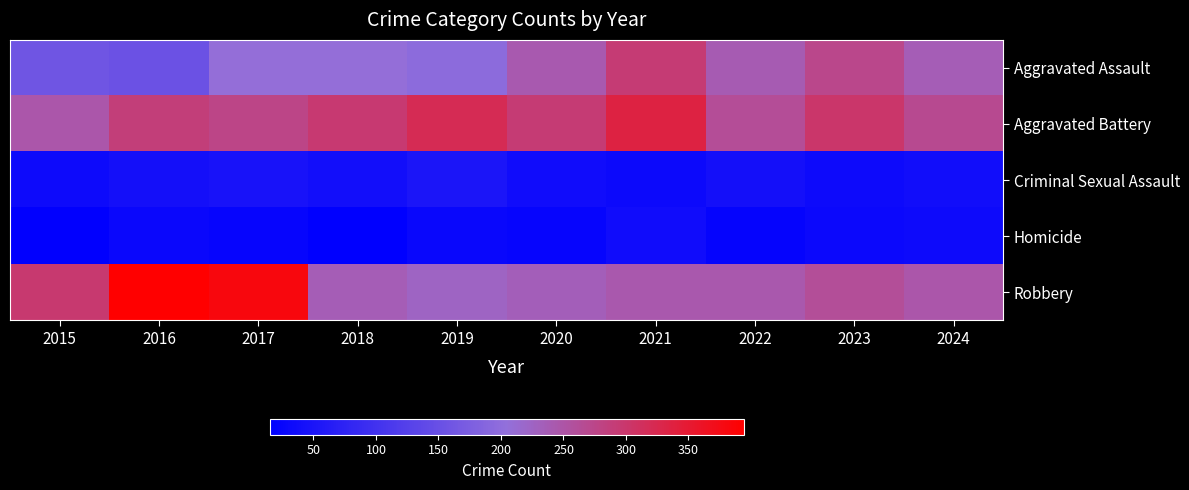

Reading left to right, list all the values displayed in this chart.

Aggravated Assault: 2015=160	2016=154	2017=207	2018=206	2019=197	2020=242	2021=292	2022=239	2023=273	2024=237
Aggravated Battery: 2015=246	2016=288	2017=277	2018=296	2019=321	2020=293	2021=336	2022=263	2023=301	2024=269
Criminal Sexual Assault: 2015=34	2016=43	2017=47	2018=40	2019=51	2020=36	2021=32	2022=42	2023=34	2024=38
Homicide: 2015=17	2016=29	2017=24	2018=15	2019=27	2020=24	2021=37	2022=23	2023=31	2024=33
Robbery: 2015=297	2016=394	2017=381	2018=237	2019=224	2020=233	2021=244	2022=243	2023=262	2024=246